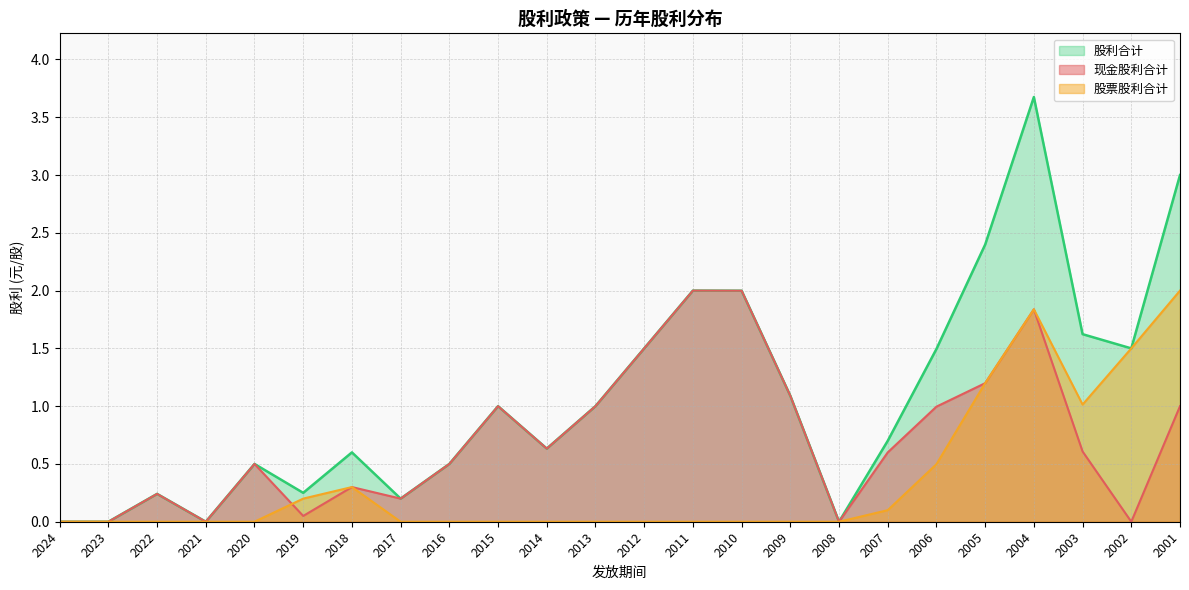

Rank the categories by 股利合计 value from lowest to highest.

2024, 2023, 2021, 2008, 2017, 2022, 2019, 2020, 2016, 2018, 2014, 2007, 2015, 2013, 2009, 2006, 2012, 2002, 2003, 2010, 2011, 2005, 2001, 2004